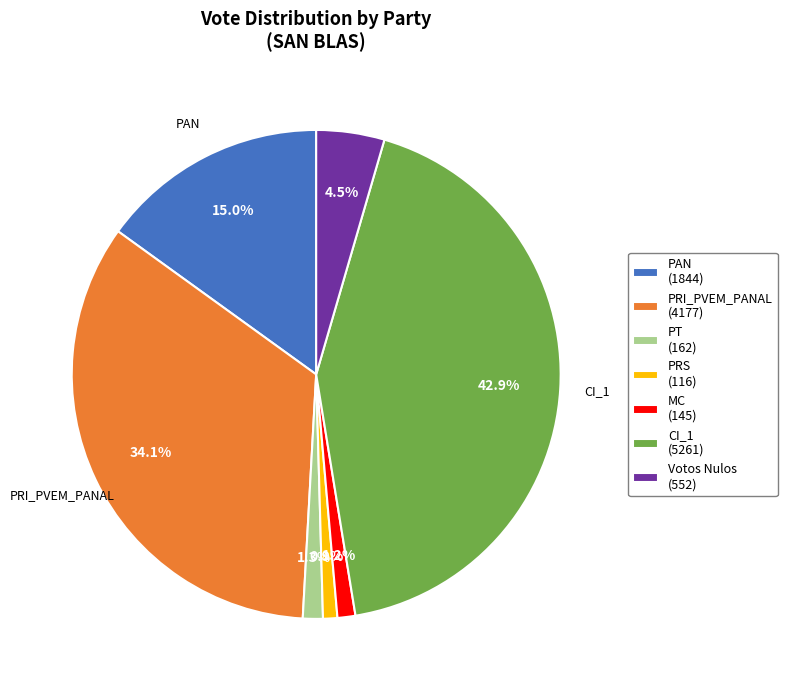

Approximately how many times larger is the value at MC (145) compared to Votos Nulos (552)?

0.3